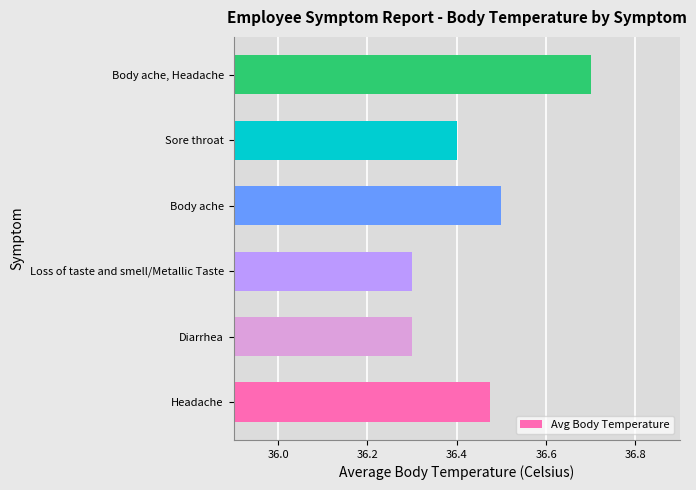

What is the sum of all values?

218.7